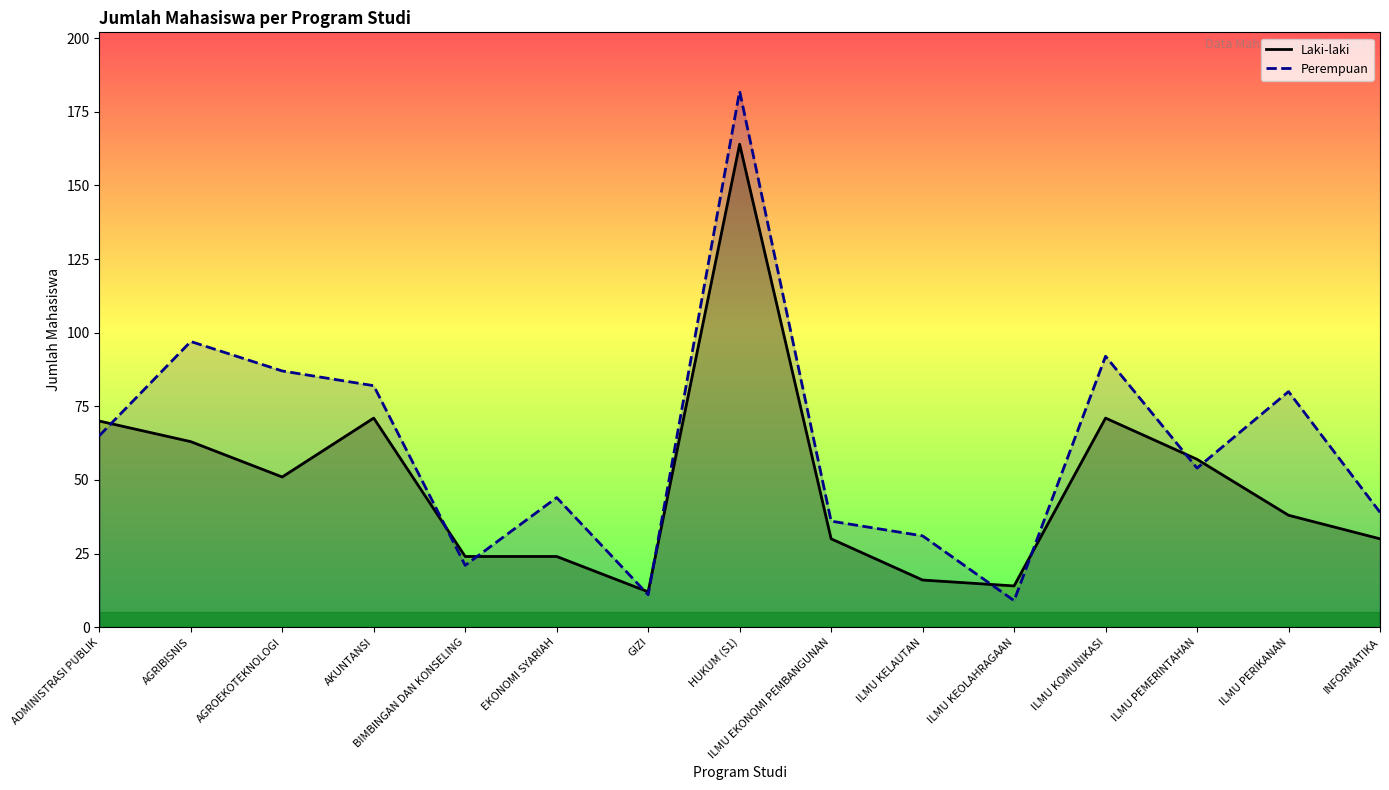

Reading right to left, transcribe all the data shown in this chart.

Laki-laki: 30	38	57	71	14	16	30	164	12	24	24	71	51	63	70
Perempuan: 39	80	54	92	9	31	36	182	11	44	21	82	87	97	65